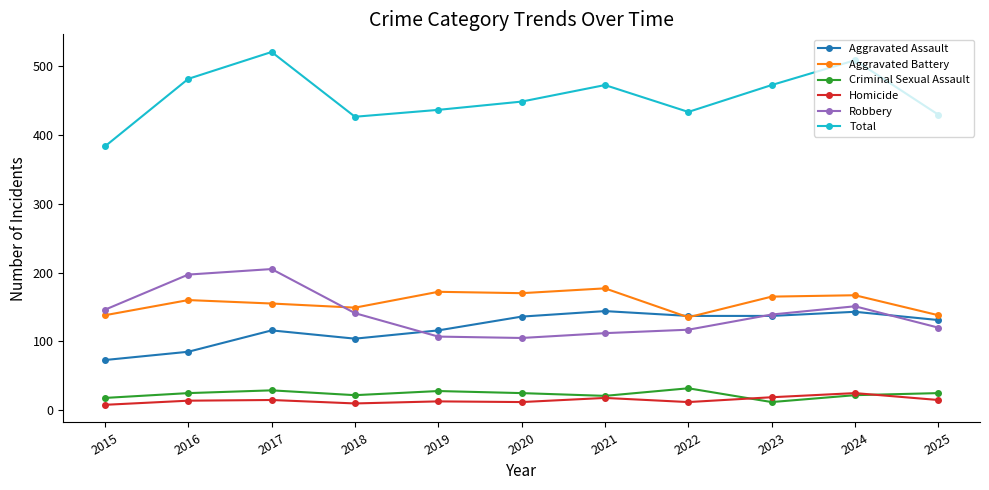

How many lines are shown in the chart?

6